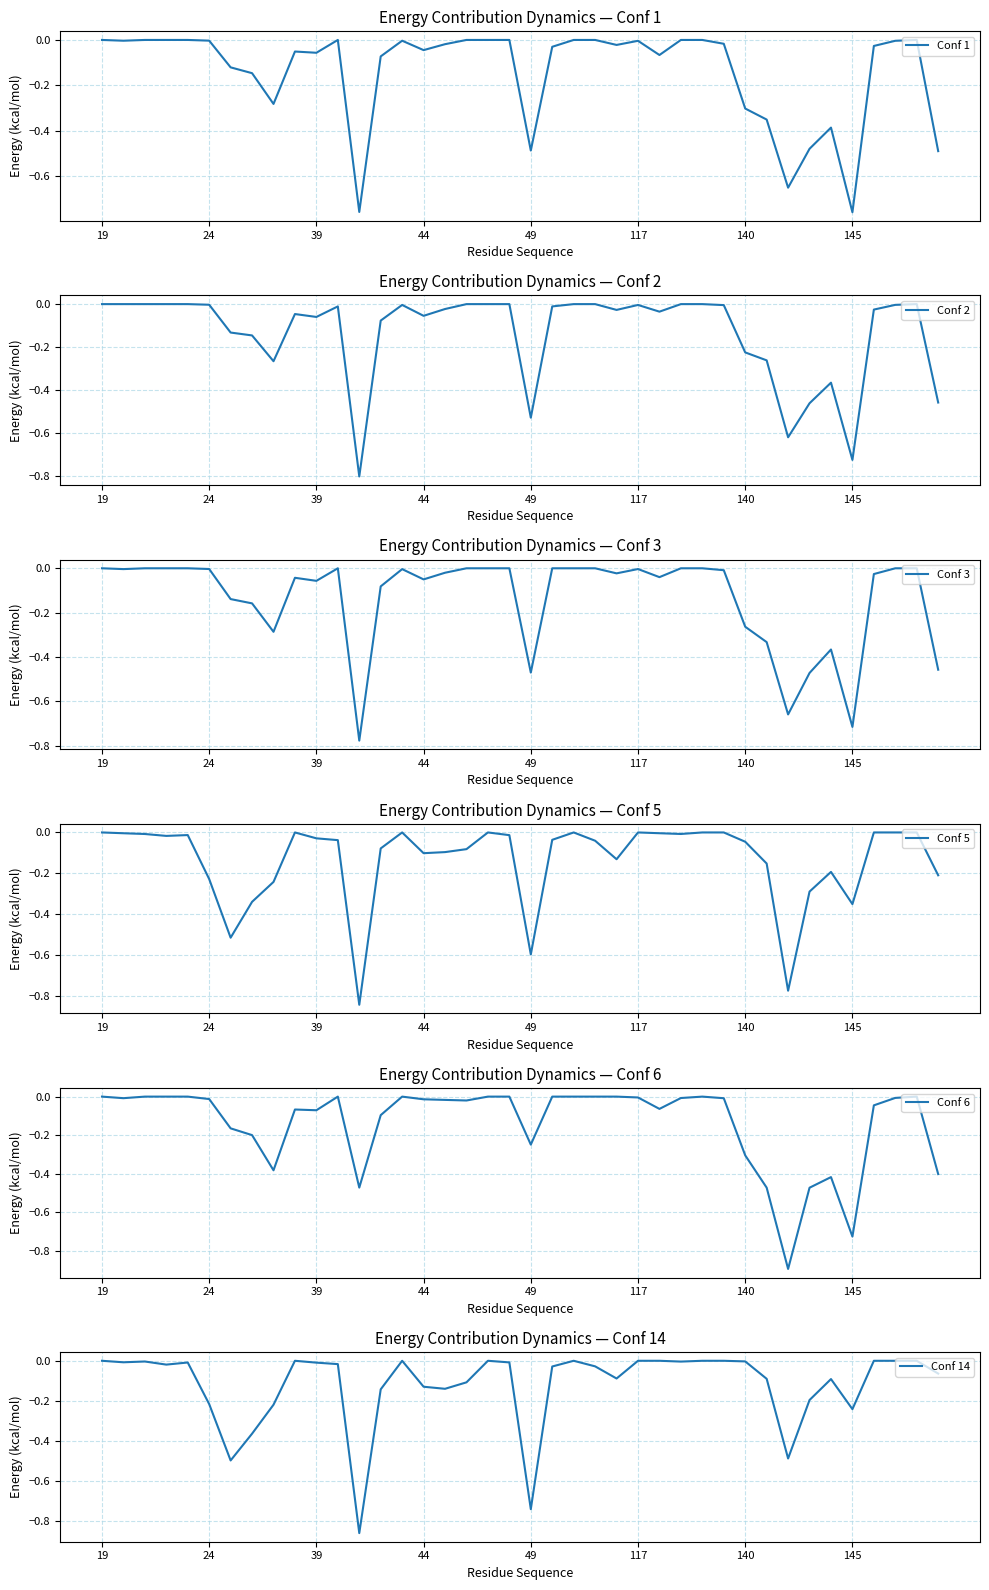

Reading left to right, transcribe all the data shown in this chart.

Conf 1: 0.0	-0.0	0.0	0.0	0.0	-0.0	-0.1	-0.1	-0.3	-0.1	-0.1	0.0	-0.8	-0.1	-0.0	-0.0	-0.0	0.0	0.0	0.0	-0.5	-0.0	0.0	0.0	-0.0	-0.0	-0.1	0.0	0.0	-0.0	-0.3	-0.4	-0.7	-0.5	-0.4	-0.8	-0.0	-0.0	0.0	-0.5
Conf 2: 0.0	0.0	0.0	0.0	0.0	-0.0	-0.1	-0.1	-0.3	-0.0	-0.1	-0.0	-0.8	-0.1	-0.0	-0.1	-0.0	0.0	0.0	0.0	-0.5	-0.0	0.0	0.0	-0.0	-0.0	-0.0	0.0	0.0	-0.0	-0.2	-0.3	-0.6	-0.5	-0.4	-0.7	-0.0	-0.0	0.0	-0.5
Conf 3: 0.0	-0.0	0.0	0.0	0.0	-0.0	-0.1	-0.2	-0.3	-0.0	-0.1	0.0	-0.8	-0.1	-0.0	-0.1	-0.0	0.0	0.0	0.0	-0.5	0.0	0.0	0.0	-0.0	-0.0	-0.0	0.0	0.0	-0.0	-0.3	-0.3	-0.7	-0.5	-0.4	-0.7	-0.0	0.0	0.0	-0.5
Conf 5: 0.0	-0.0	-0.0	-0.0	-0.0	-0.2	-0.5	-0.3	-0.2	0.0	-0.0	-0.0	-0.8	-0.1	0.0	-0.1	-0.1	-0.1	0.0	-0.0	-0.6	-0.0	0.0	-0.0	-0.1	0.0	-0.0	-0.0	0.0	0.0	-0.0	-0.2	-0.8	-0.3	-0.2	-0.4	0.0	0.0	0.0	-0.2
Conf 6: 0.0	-0.0	0.0	0.0	0.0	-0.0	-0.2	-0.2	-0.4	-0.1	-0.1	0.0	-0.5	-0.1	0.0	-0.0	-0.0	-0.0	0.0	0.0	-0.2	0.0	0.0	0.0	0.0	-0.0	-0.1	-0.0	0.0	-0.0	-0.3	-0.5	-0.9	-0.5	-0.4	-0.7	-0.0	-0.0	0.0	-0.4
Conf 14: 0.0	-0.0	-0.0	-0.0	-0.0	-0.2	-0.5	-0.4	-0.2	0.0	-0.0	-0.0	-0.9	-0.1	0.0	-0.1	-0.1	-0.1	0.0	-0.0	-0.7	-0.0	0.0	-0.0	-0.1	0.0	0.0	-0.0	0.0	0.0	-0.0	-0.1	-0.5	-0.2	-0.1	-0.2	0.0	0.0	0.0	-0.1